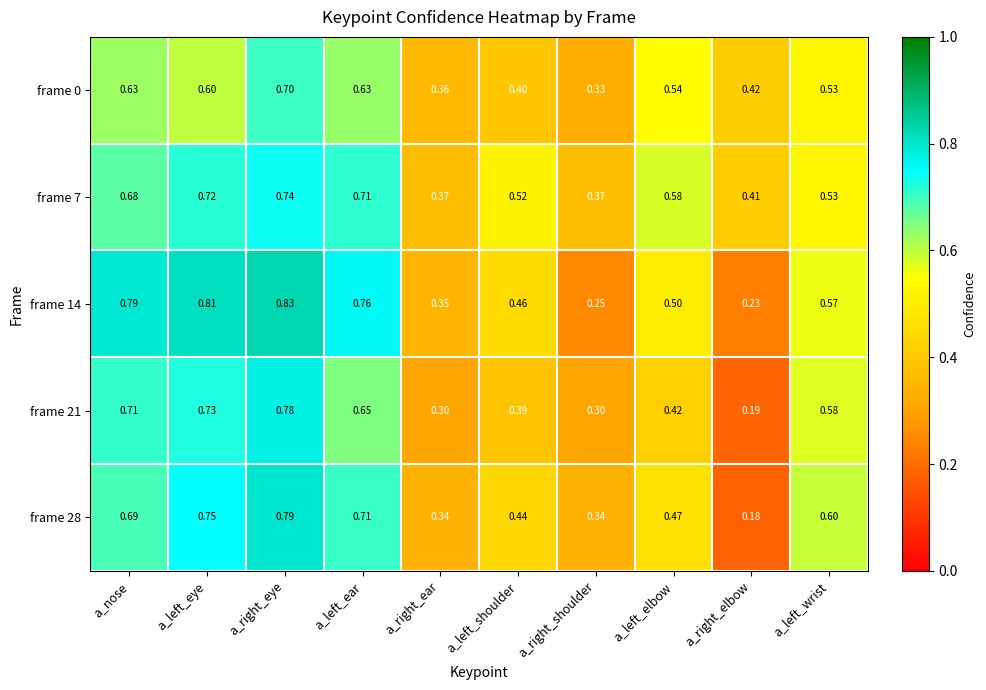

At which category is the sum across all series the highest?

a_right_eye